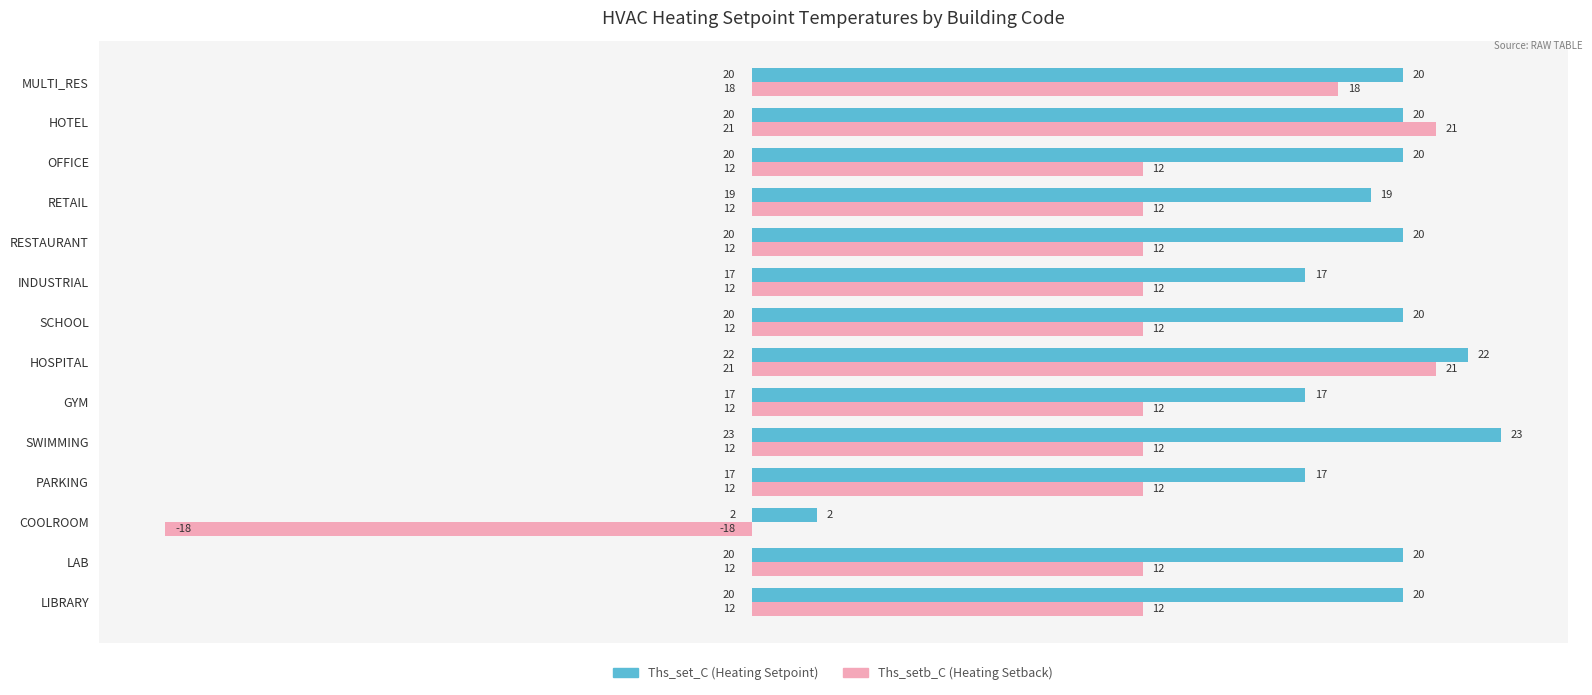

What is the maximum value shown in the chart?

23